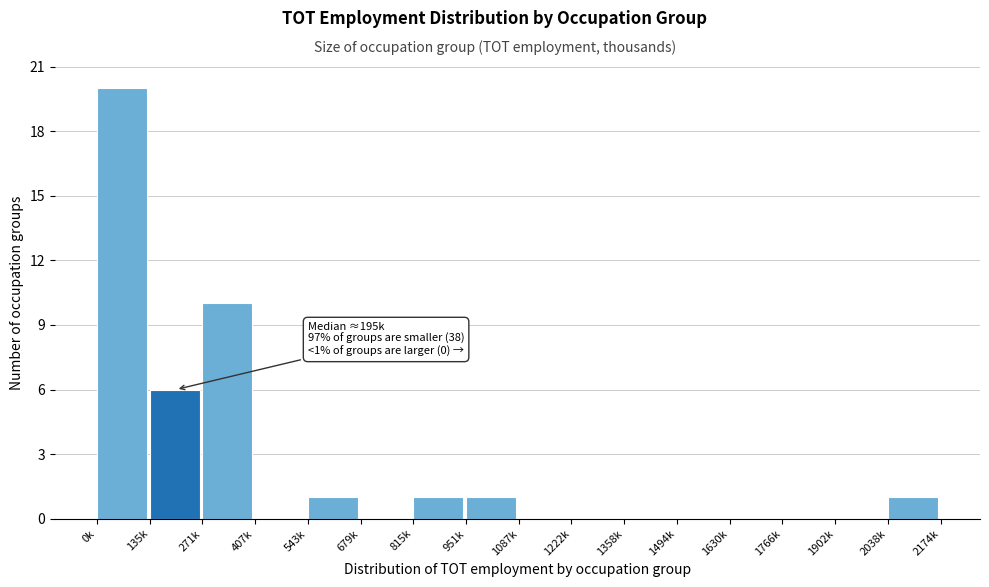

Reading left to right, extract all data points from this chart.

0k=20	135k=6	271k=10	407k=0	543k=1	679k=0	815k=1	951k=1	1087k=0	1222k=0	1358k=0	1494k=0	1630k=0	1766k=0	1902k=0	2038k=1